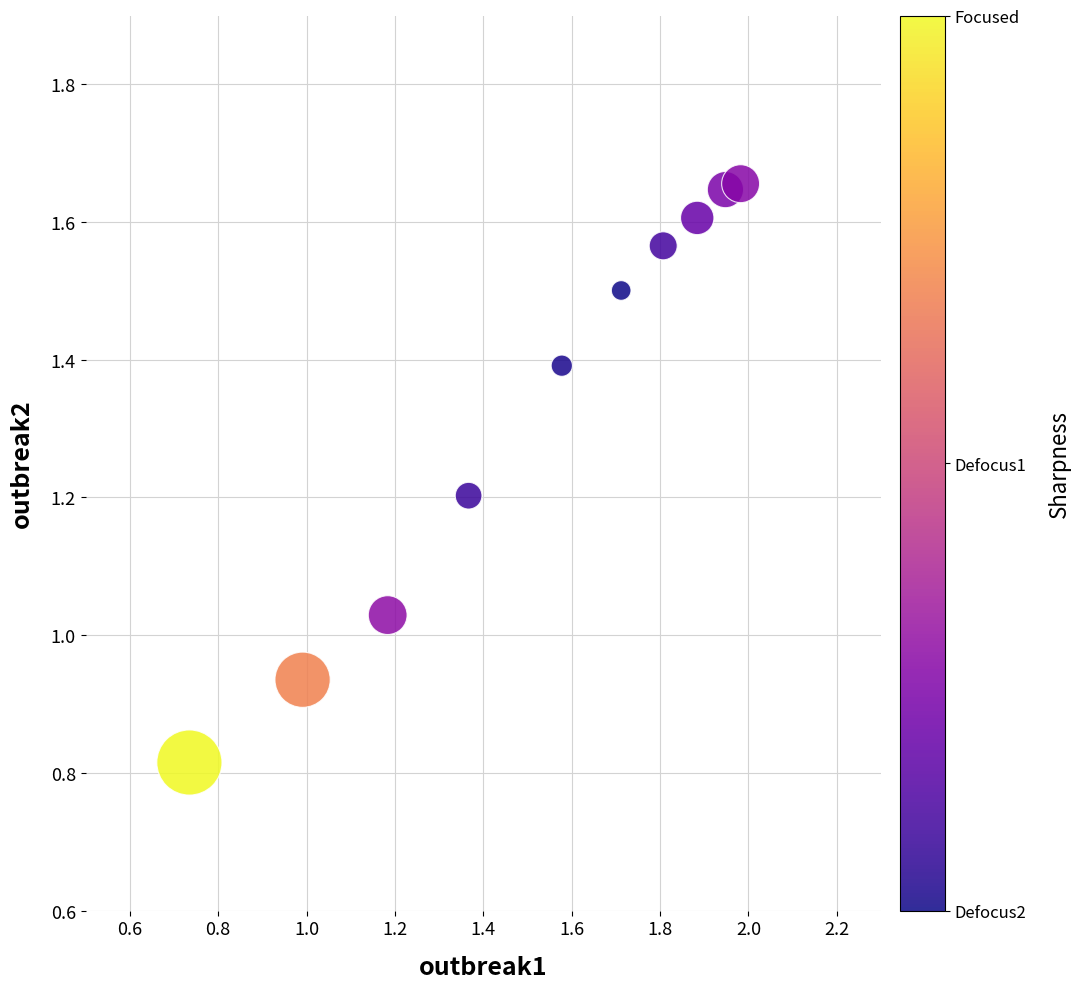

What is the range of X values (max minus min)?

1.2